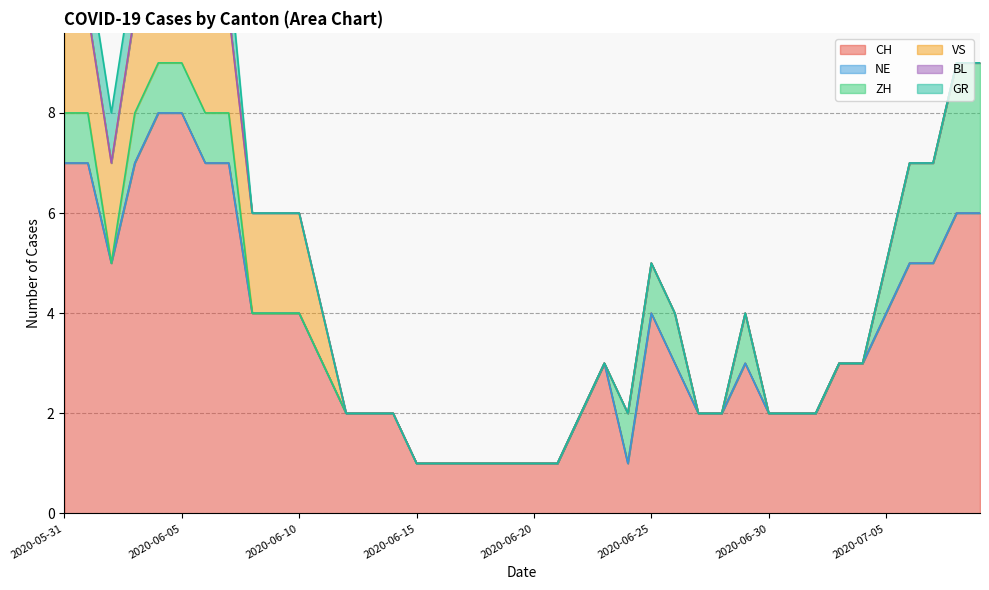

What is the sum of the CH values at 2020-06-28 and 2020-06-06?

9